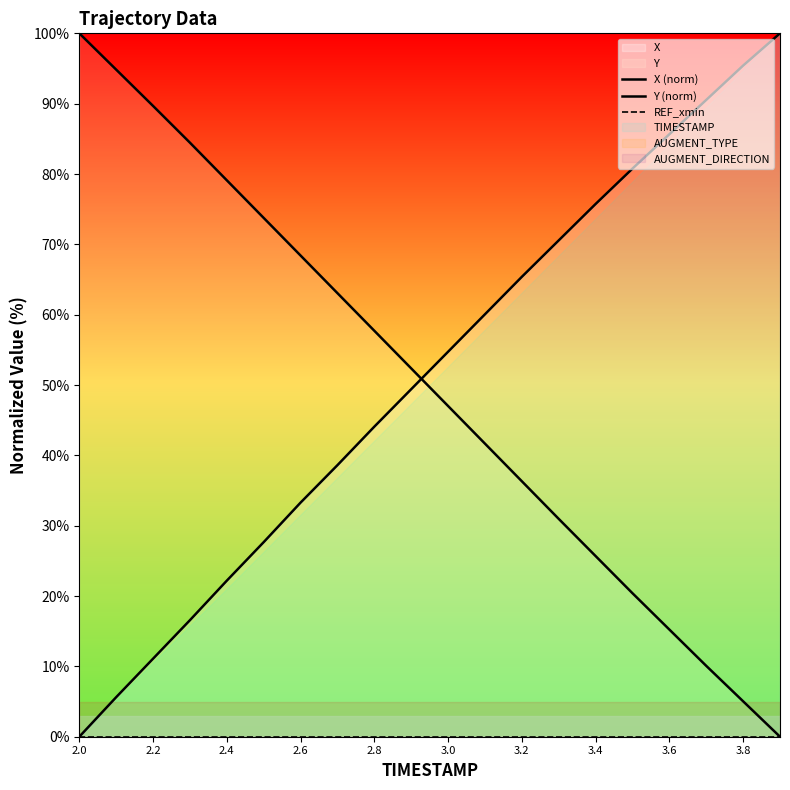

True or false: REF_xmin has more than 2 points higher than both neighbors.

False